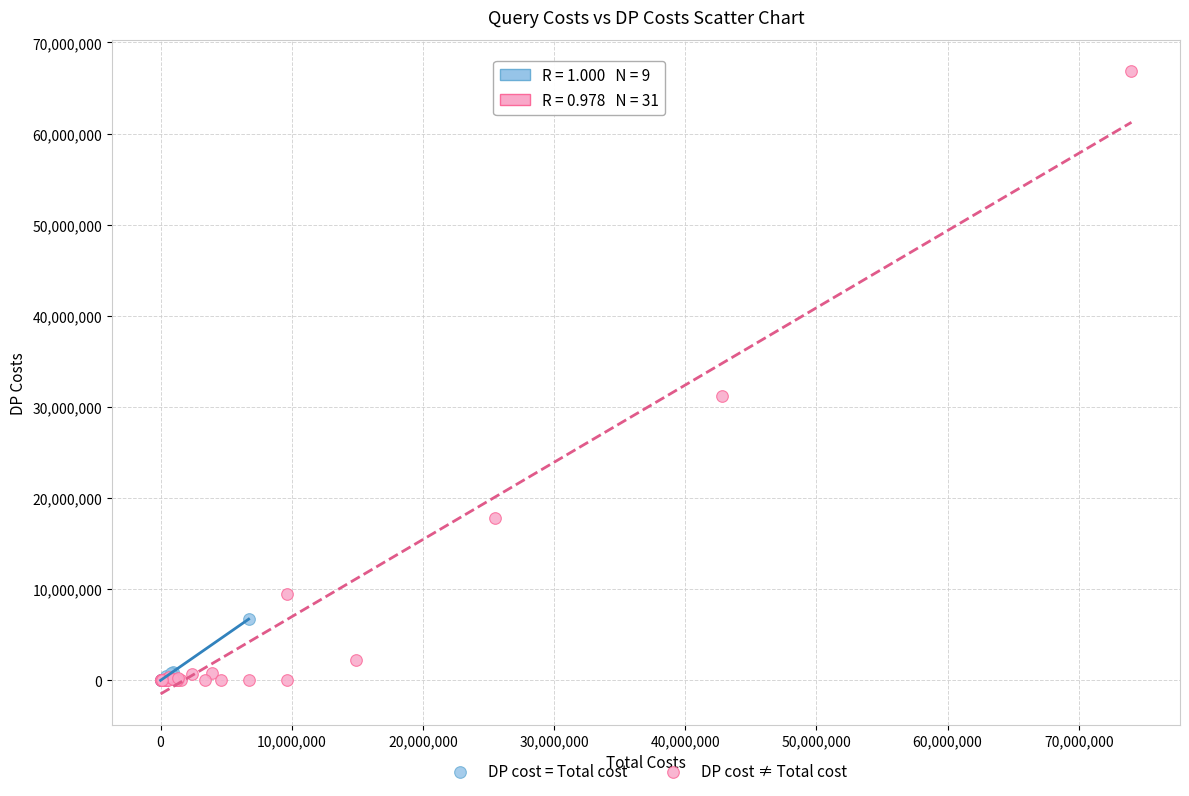

Which series has the largest Y range (max minus min)?

DP cost ≠ Total cost